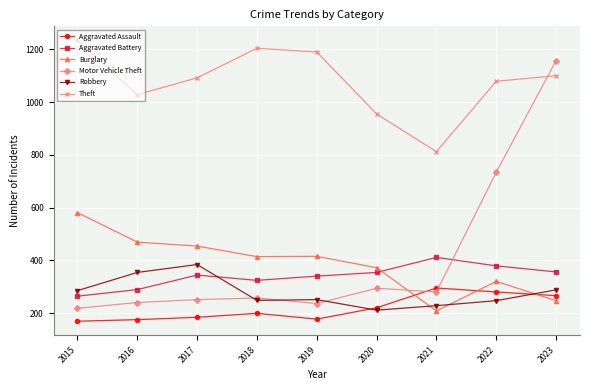

The Aggravated Battery series shows 193 at 2017. True or false?

False